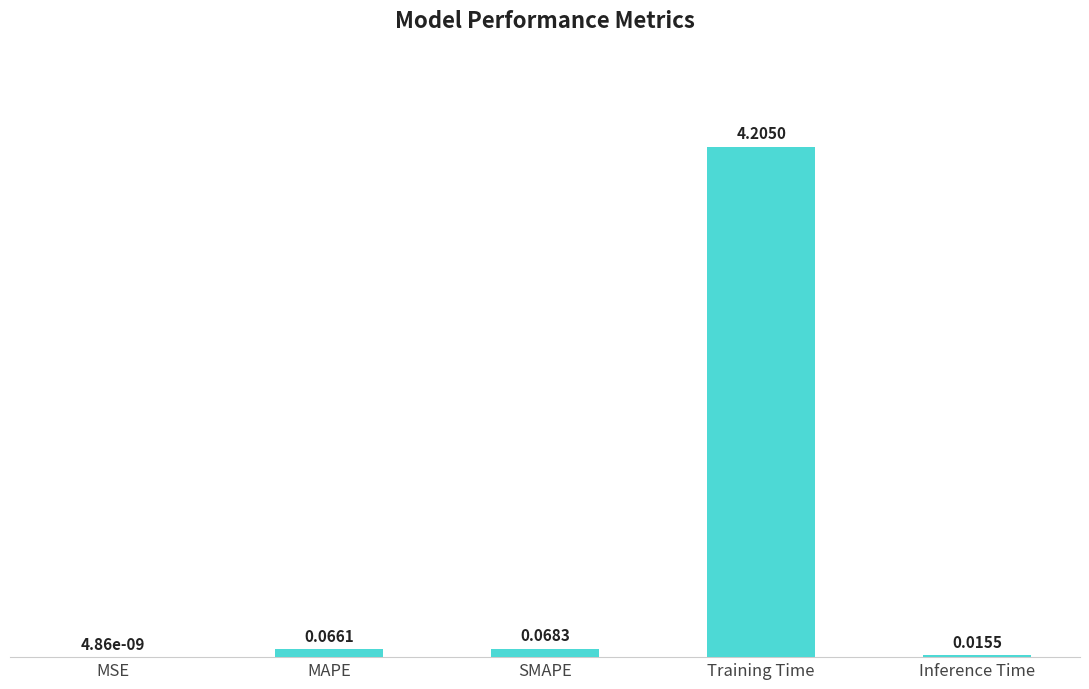

What is the sum of all values?

4.4